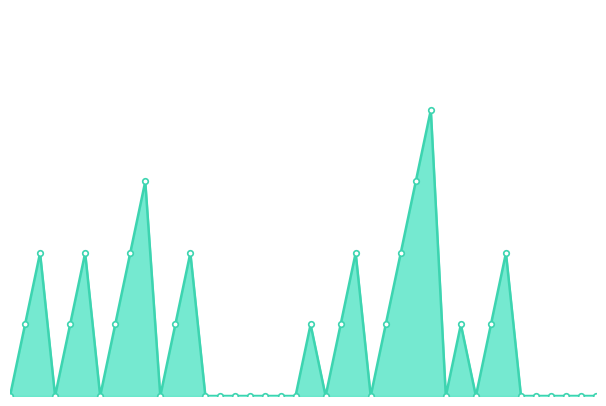

Where is the first local minimum?

07-10